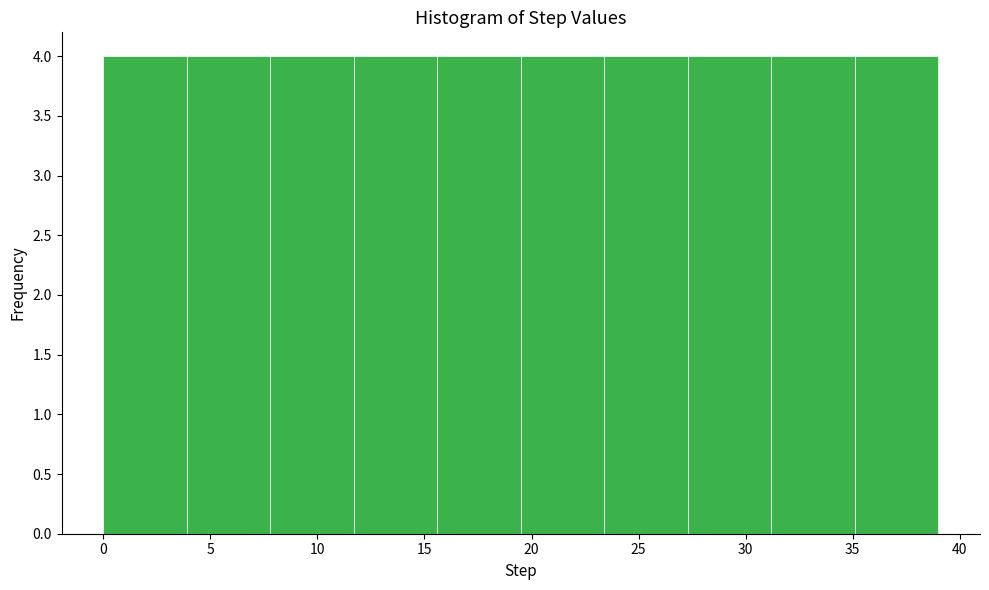

What is the height of the bar covering 15.6 to 19.5 on the x-axis? Neither the bar edges nor the heights are printed on the chart, so give them approximately, as read against the axes.

4